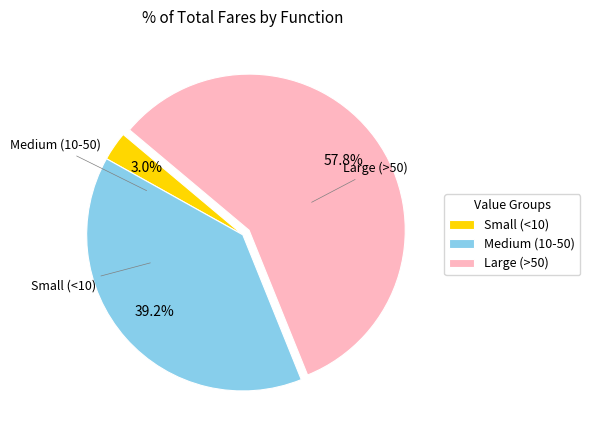

What is the total percentage of Large (>50) and Small (<10)?

60.8%